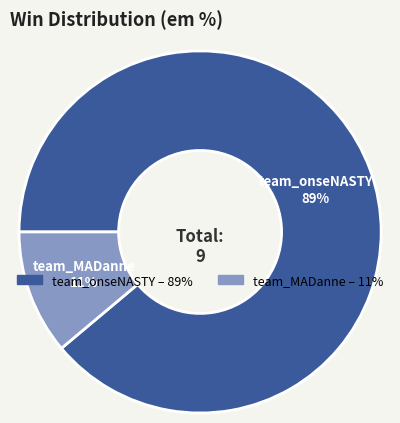

Rank the categories by value from lowest to highest.

team_MADanne, team_onseNASTY